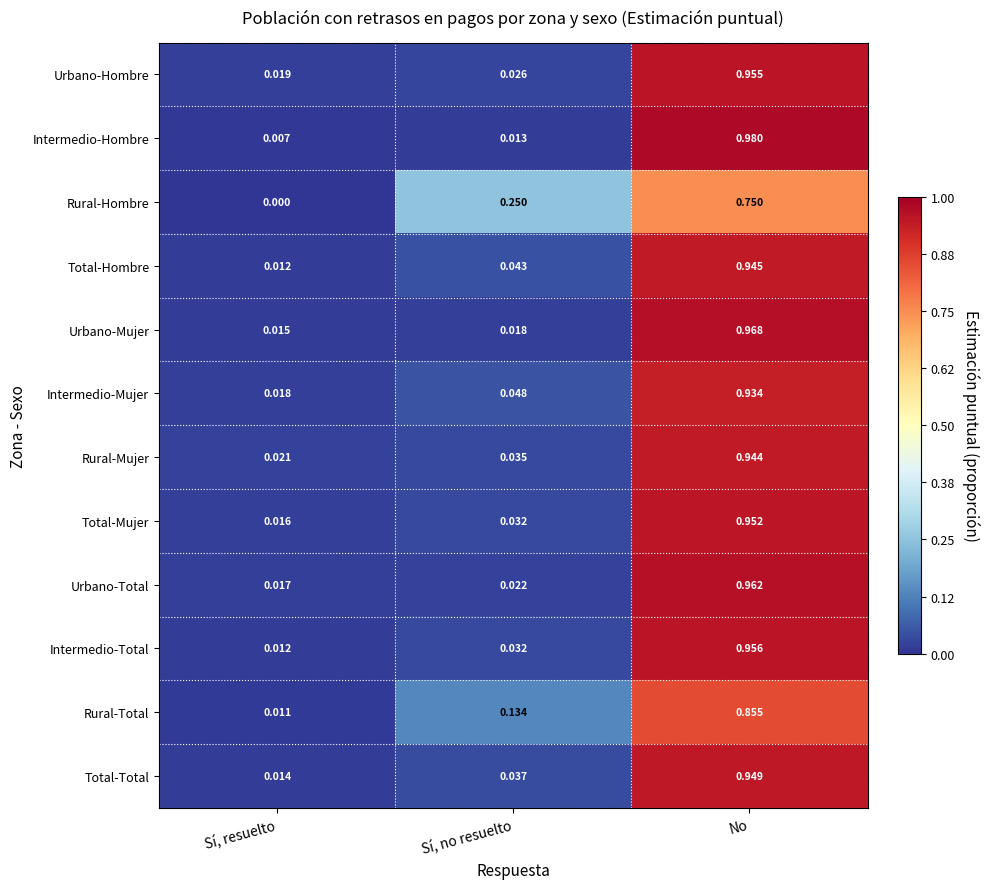

Which label corresponds to the smallest value in the chart?

Sí, resuelto